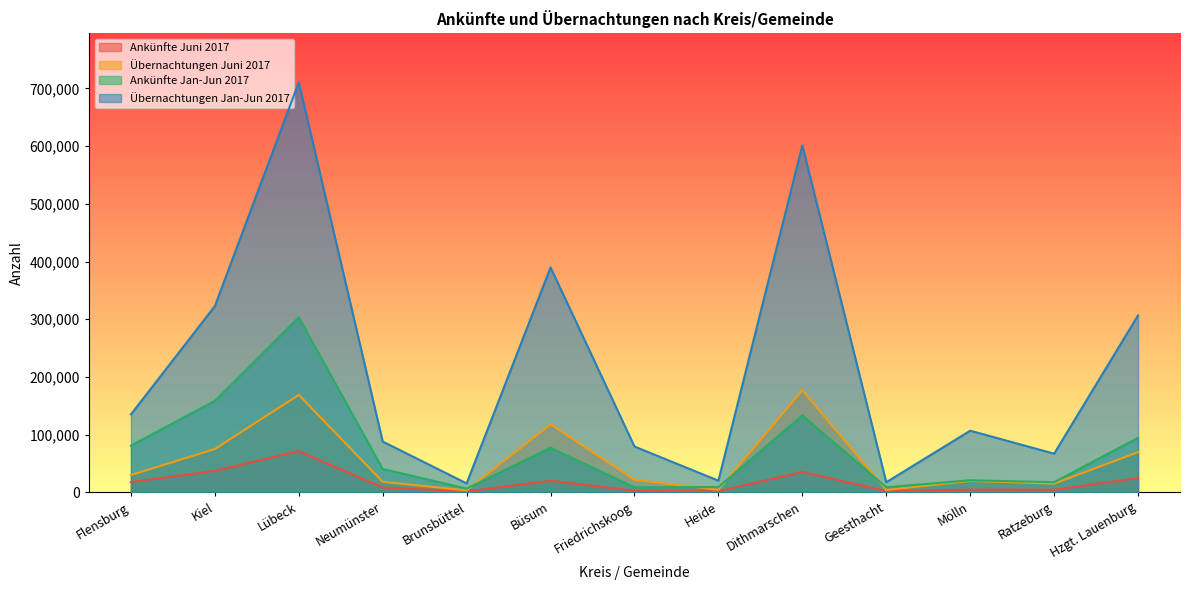

What is the maximum value for Ankünfte Juni 2017?

71411